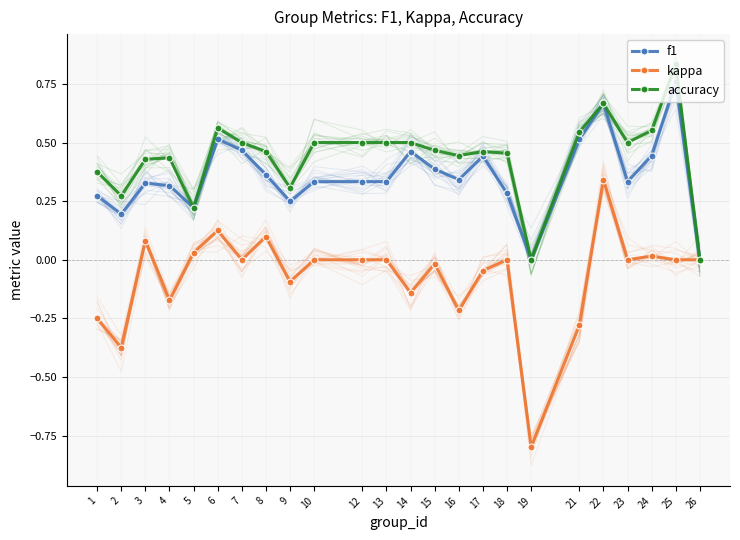

What is the average value of the f1 series?

0.4